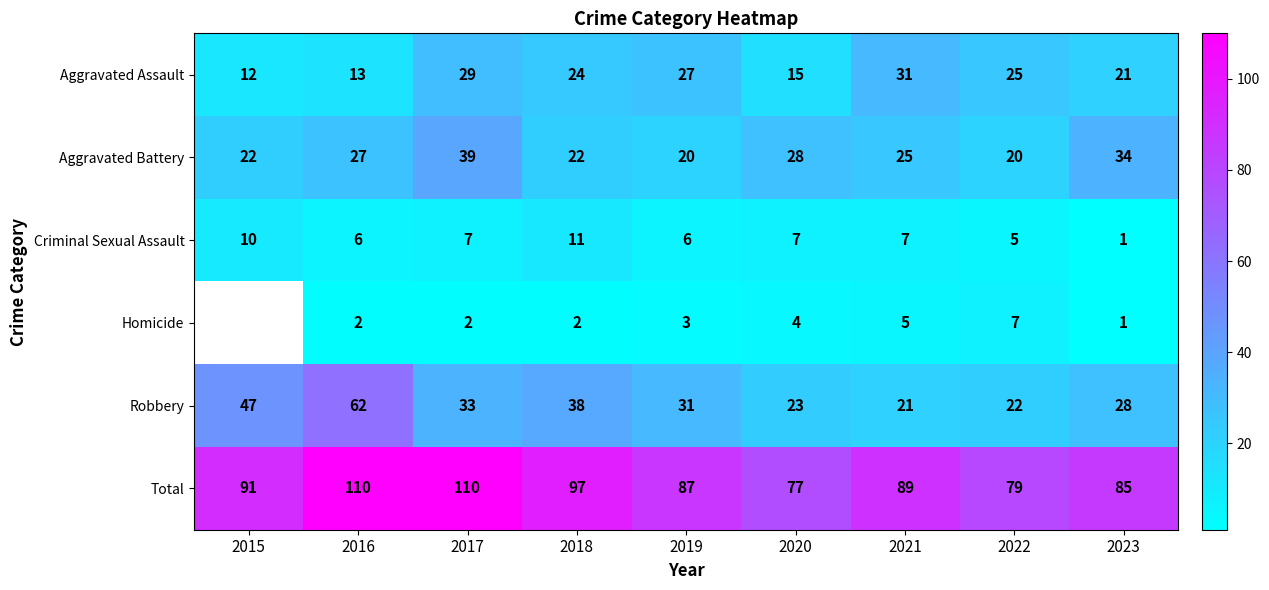

What is the sum of all Aggravated Battery values?

237